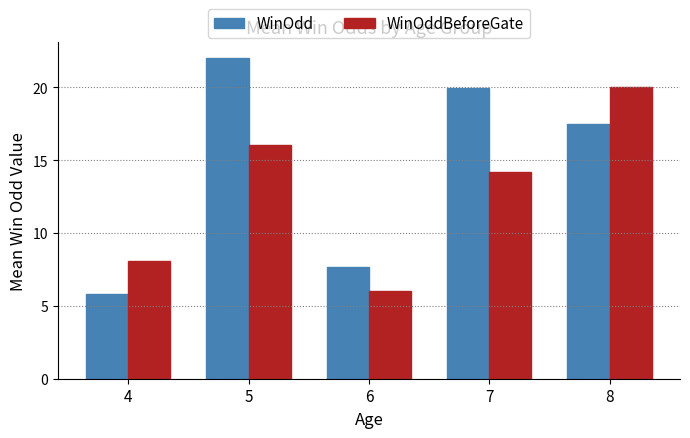

What is the value of the WinOddBeforeGate bar at the 5th from the left?

20.0